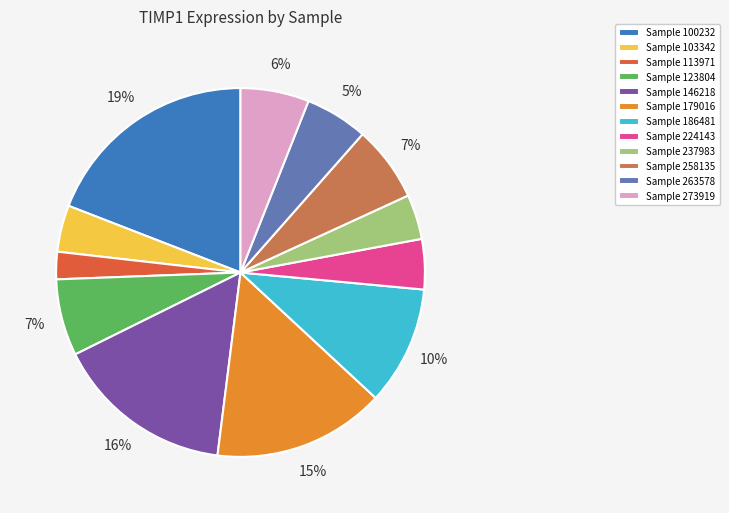

Which slice is the largest?

Sample 100232